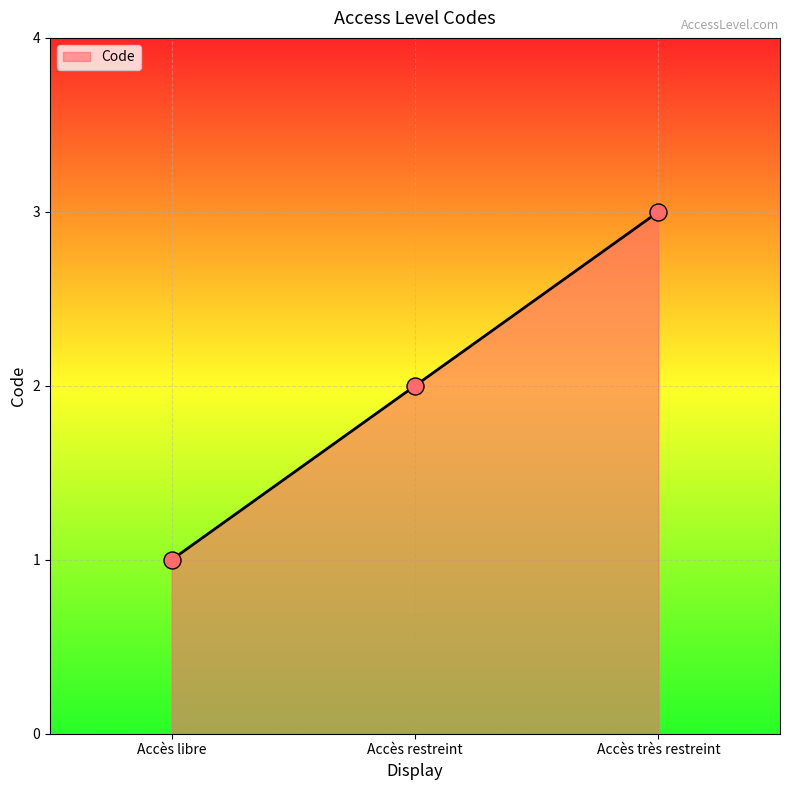

What is the ratio of the value at Accès libre to the value at Accès restreint?

0.5